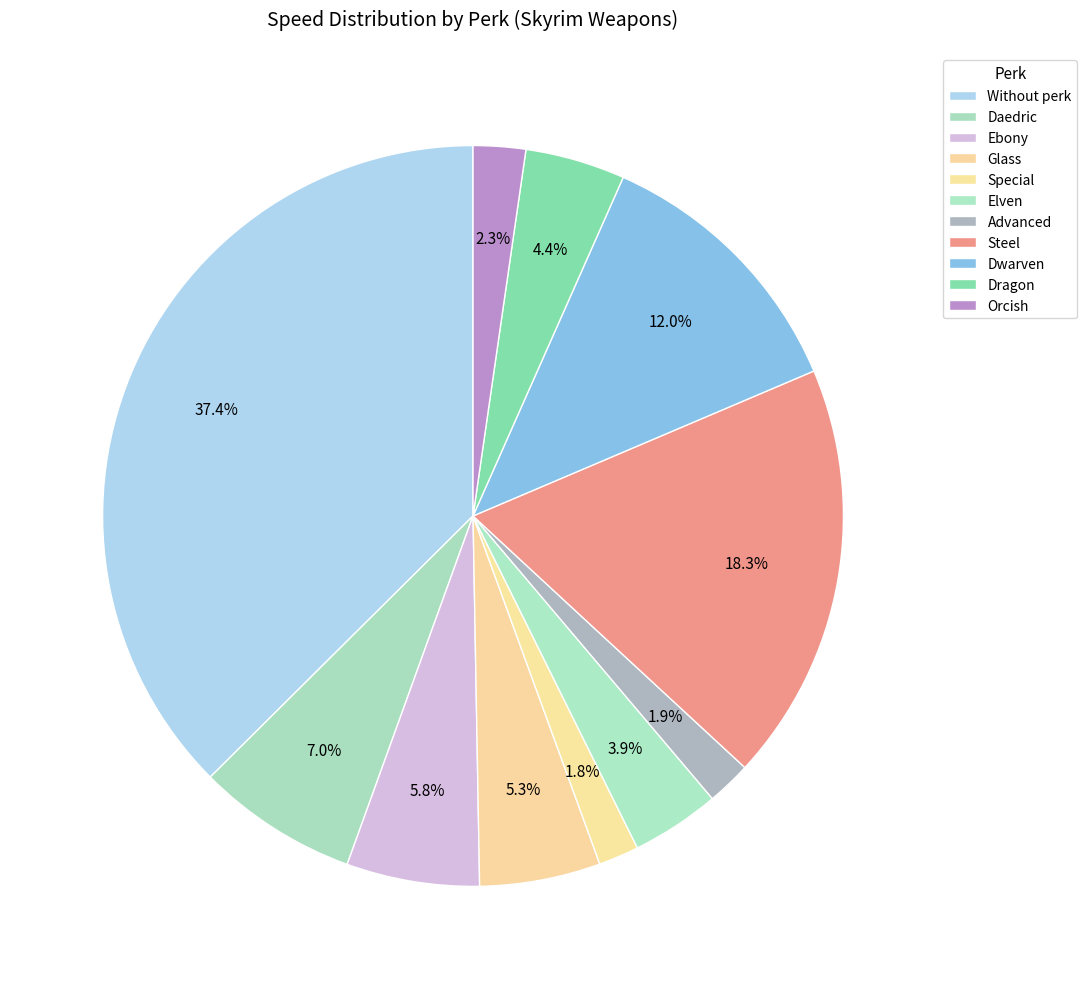

Rank the categories by value from lowest to highest.

Special, Advanced, Orcish, Elven, Dragon, Glass, Ebony, Daedric, Dwarven, Steel, Without perk